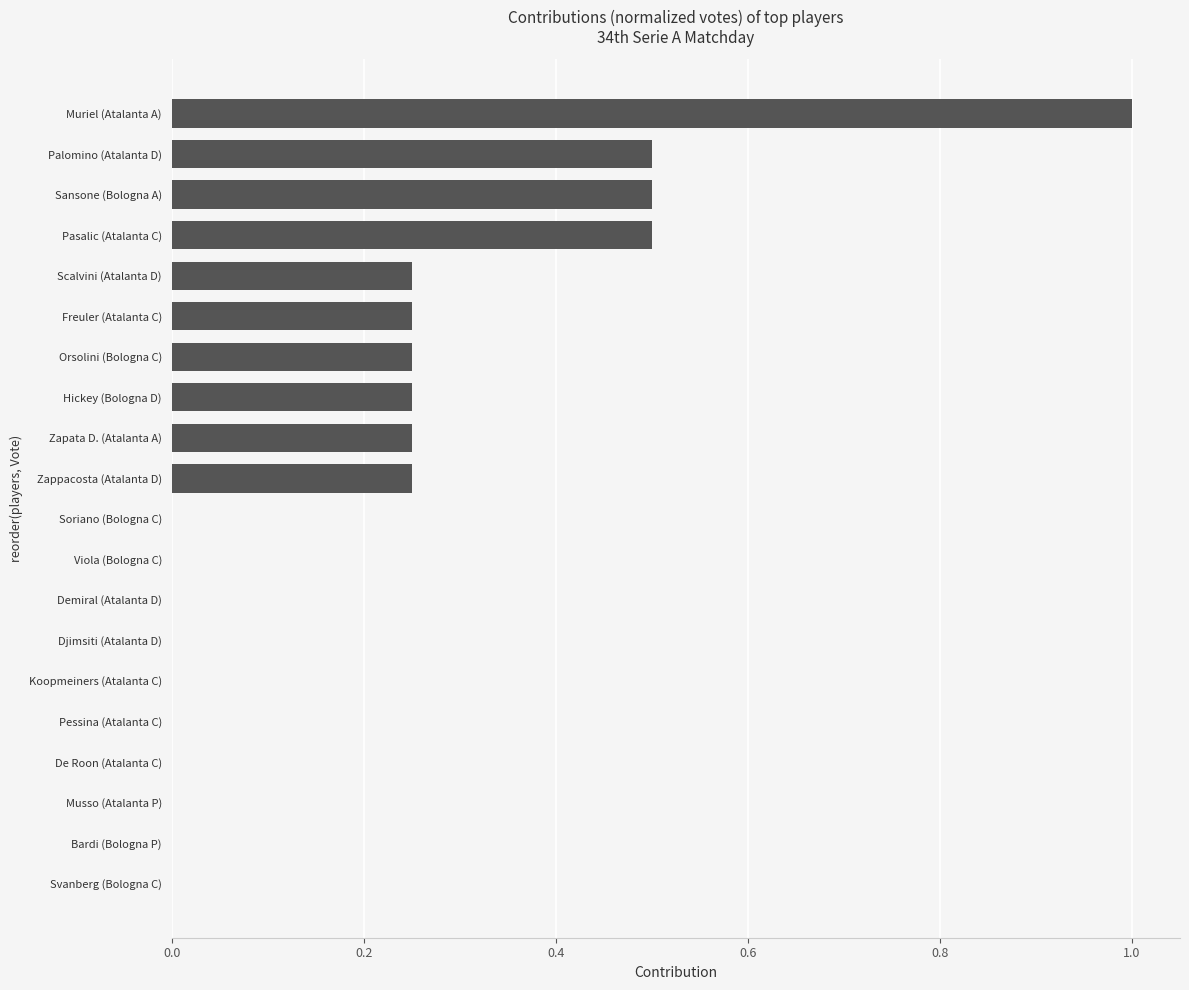

What is the sum of all values?

4.0